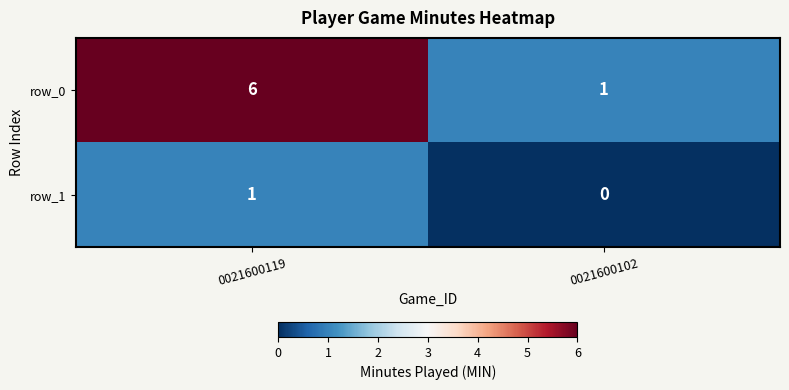

Rank the categories by row_1 value from highest to lowest.

0021600119, 0021600102